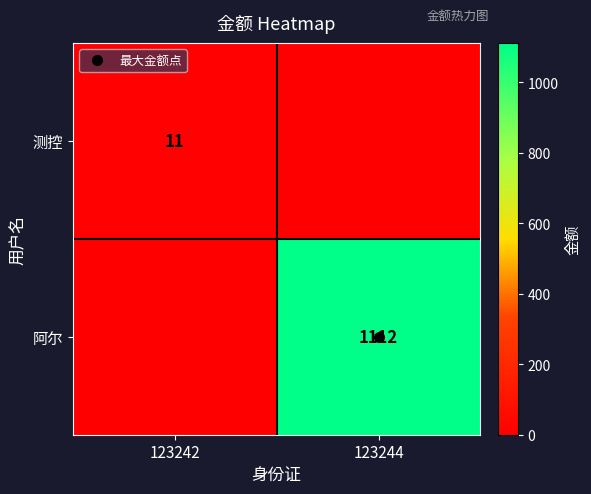

Count the 阿尔 values in the range 0 to 1112.

2